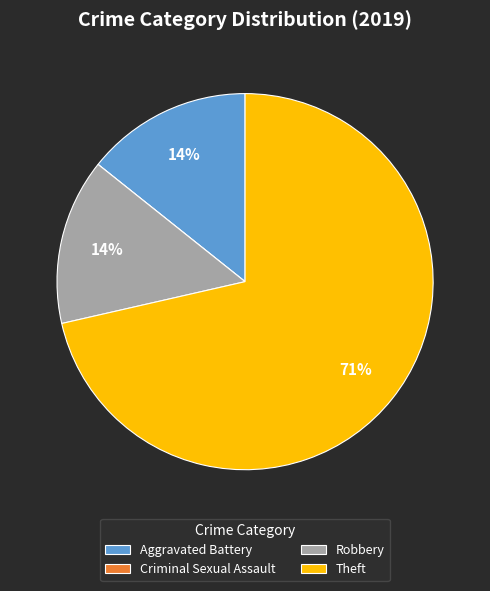

True or false: Theft accounts for 71% of the total.

True